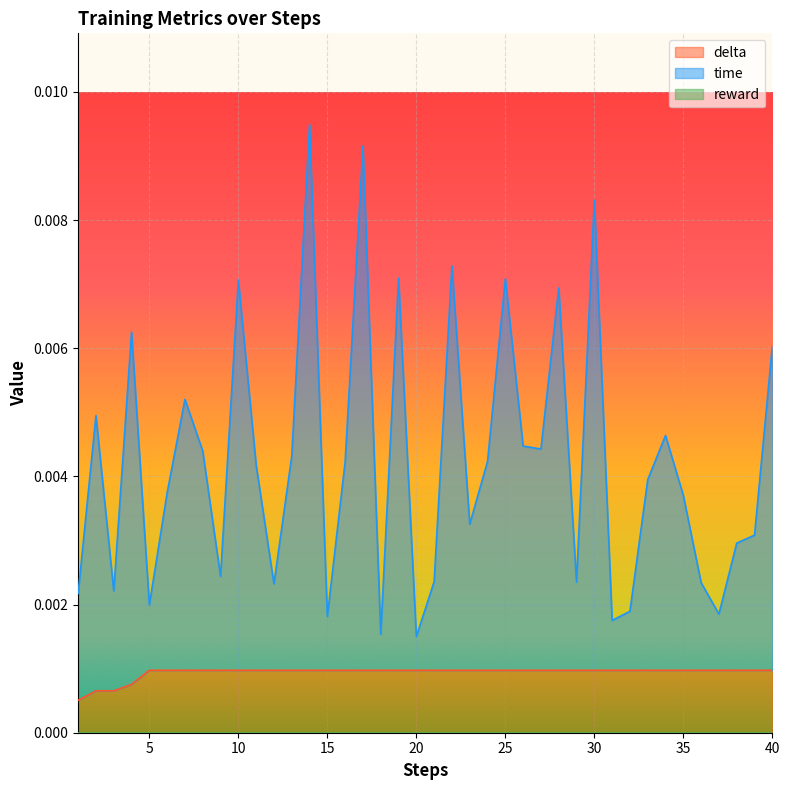

Is it true that time equals 0.0 at 14?

True